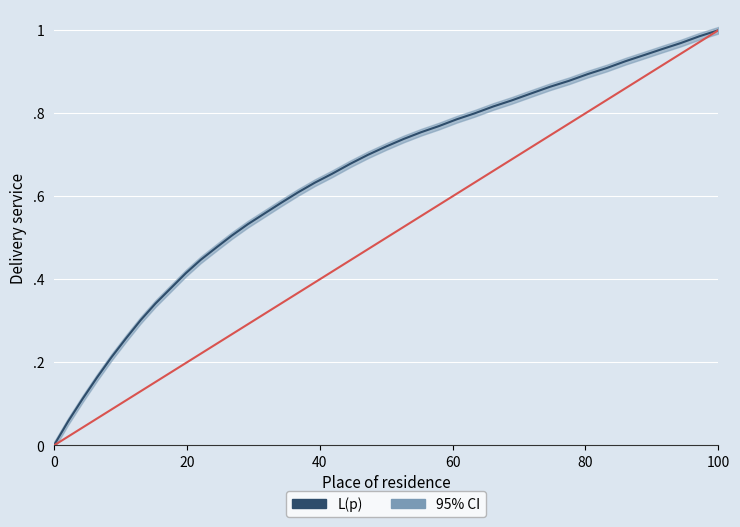

The chart shows a value of 0.1 at 38. True or false?

False